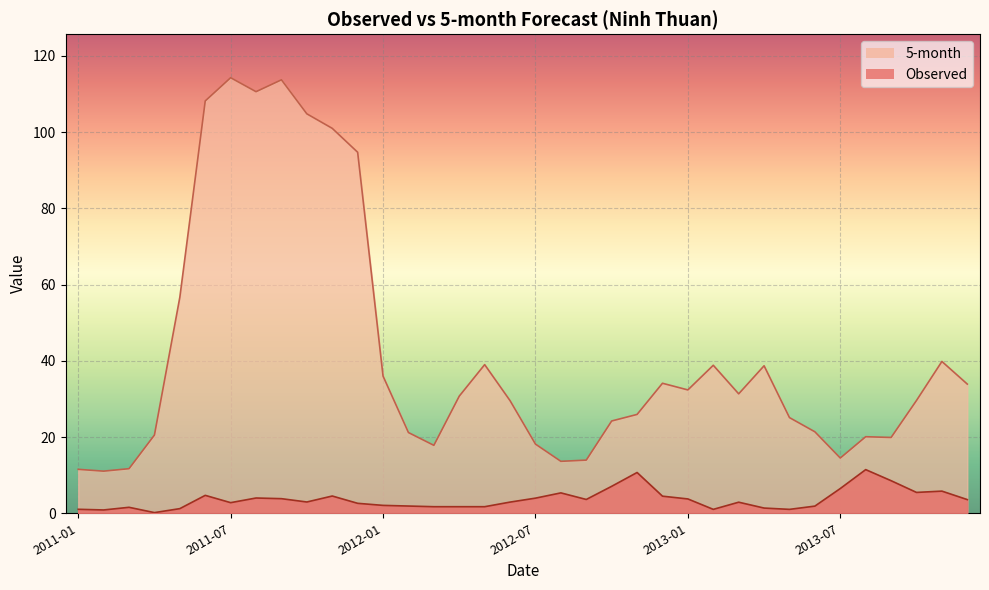

True or false: 5-month has a value of 101.0 at 2011-11.

True